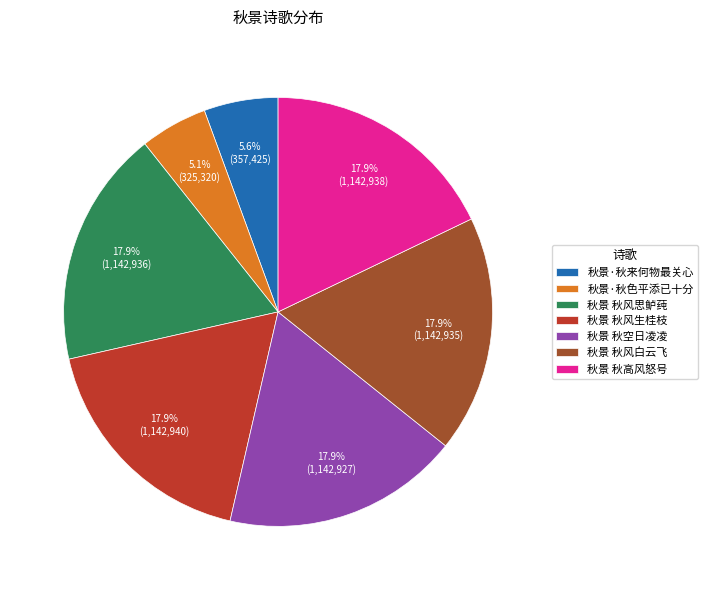

Combined, do 秋景 秋空日凌凌 and 秋景 秋高风怒号 account for over 50%?

No